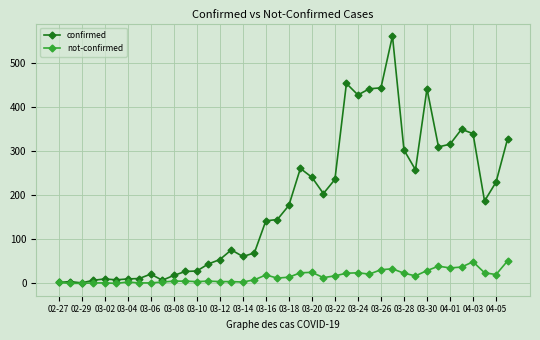

Which series has the largest total across all categories?

confirmed